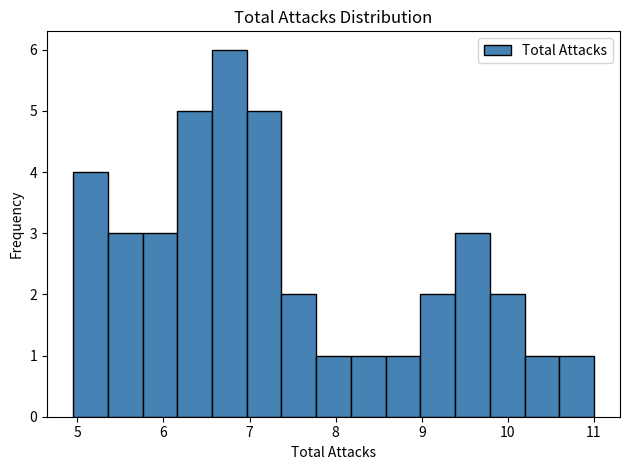

What is the height of the bar covering 5.8 to 6.2 on the x-axis? Neither the bar edges nor the heights are printed on the chart, so give them approximately, as read against the axes.

3